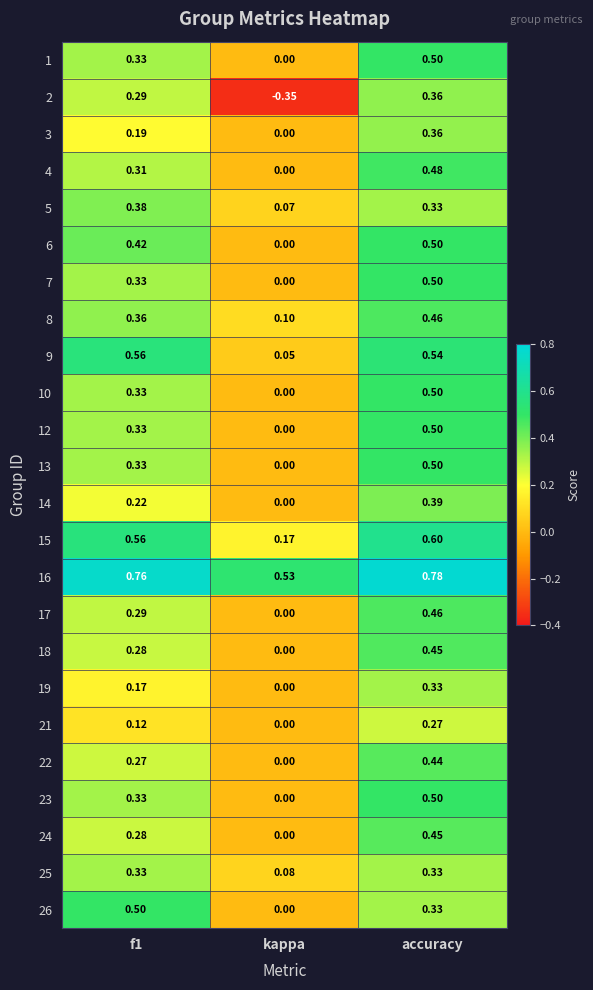

Which series has the largest total across all categories?

16